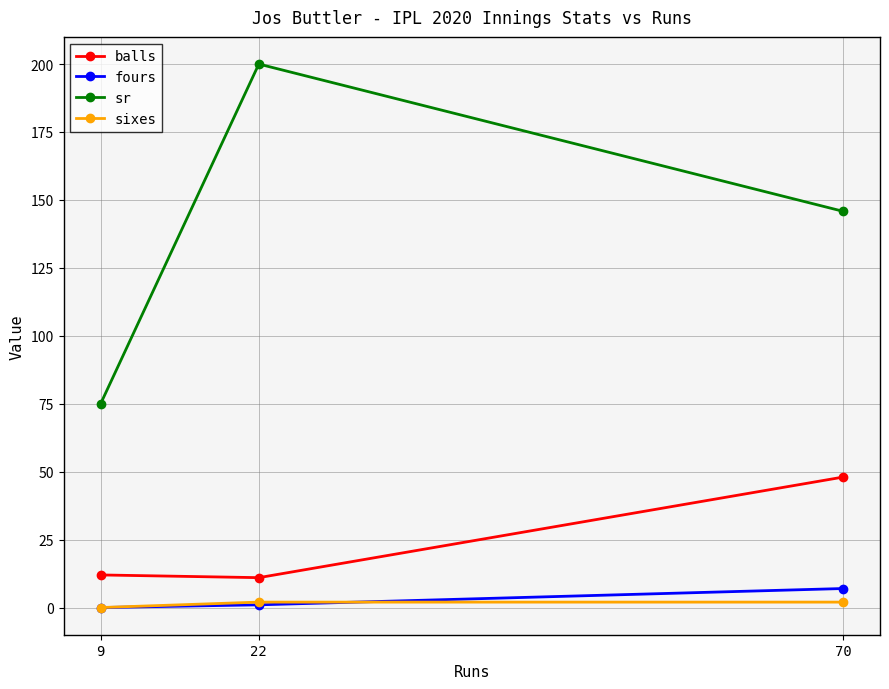

Reading left to right, transcribe all the data shown in this chart.

balls: 12.0	11.0	48.0
fours: 0.0	1.0	7.0
sr: 75.0	200.0	145.8
sixes: 0.0	2.0	2.0